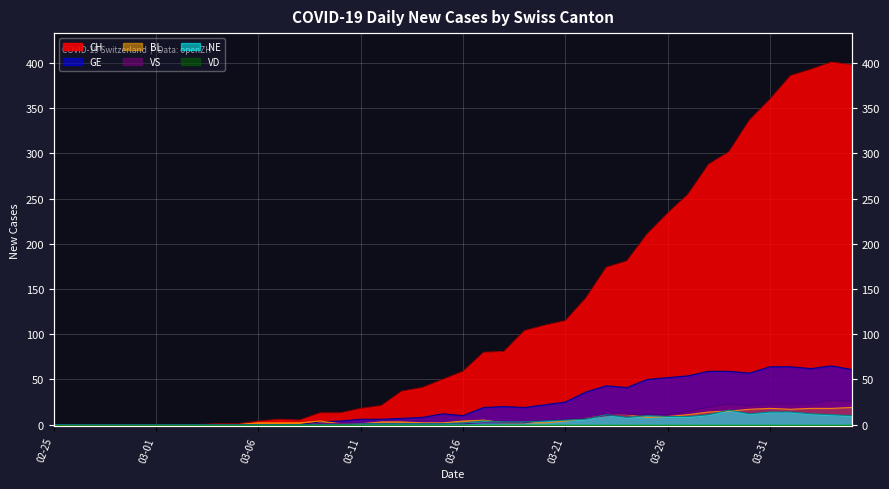

What position from the left is 2020-02-27?

3